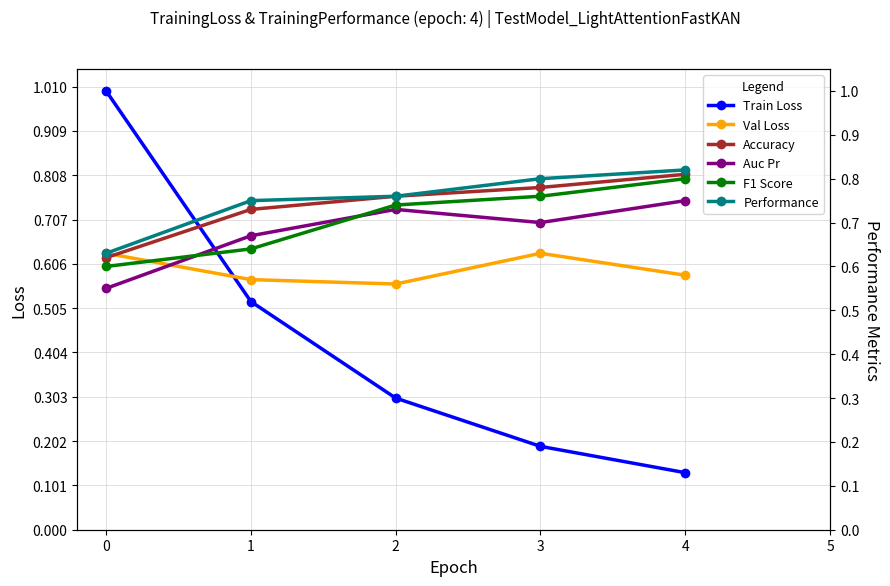

True or false: Performance and Val Loss cross at least once.

False